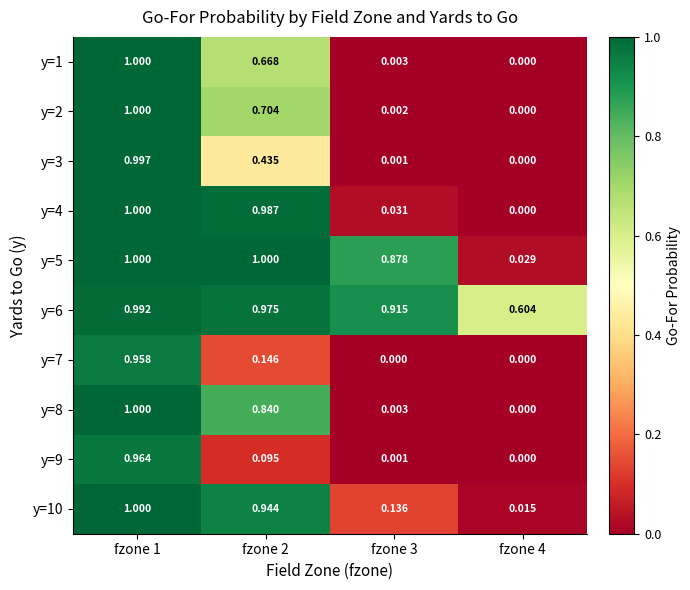

Count the number of data series in this chart.

10